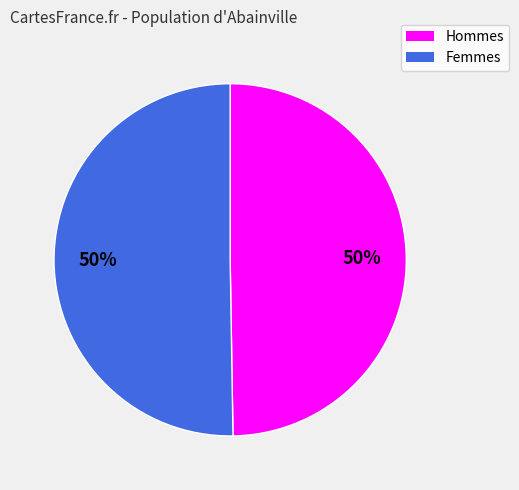

Approximately how many times larger is the value at Femmes compared to Hommes?

1.0